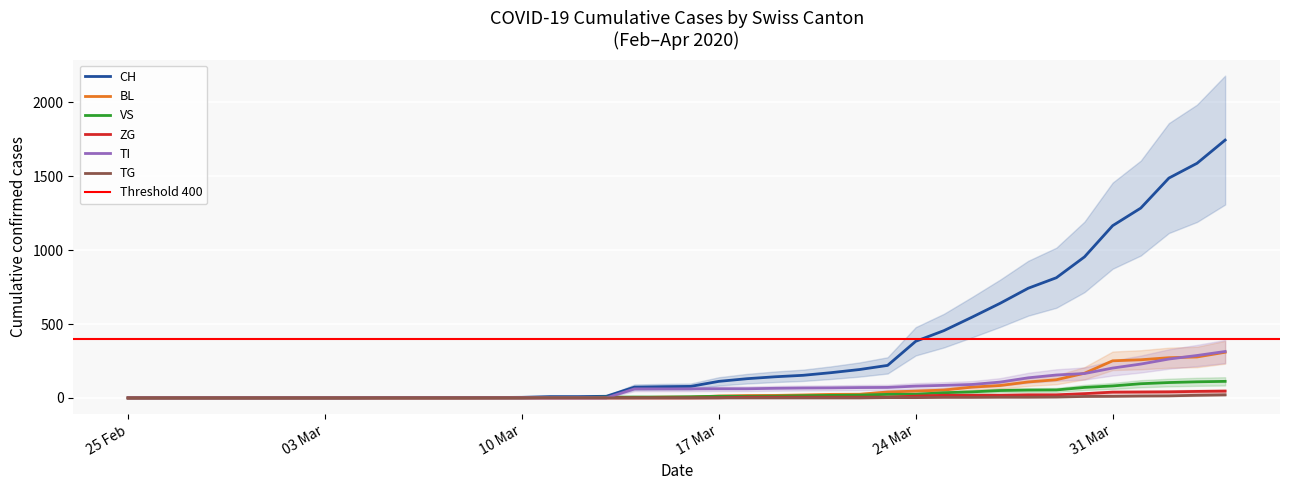

Reading right to left, list all the values displayed in this chart.

CH: 1744	1587	1487	1284	1165	954	813	742	640	546	455	383	220	192	171	153	143	130	112	78	76	73	11	9	9	4	3	2	2	2	2	0	0	0	0	0	0	0	0	0
BL: 309	277	272	258	251	167	123	108	84	73	53	46	40	25	24	20	17	16	13	5	5	2	2	2	2	2	1	0	0	0	0	0	0	0	0	0	0	0	0	0
VS: 112	109	104	96	81	71	54	53	50	41	35	25	24	19	17	15	12	11	11	8	6	6	5	3	3	0	0	0	0	0	0	0	0	0	0	0	0	0	0	0
ZG: 46	44	41	40	39	29	21	21	18	18	18	12	5	5	5	5	5	5	1	0	0	0	0	0	0	0	0	0	0	0	0	0	0	0	0	0	0	0	0	0
TI: 314	287	263	229	202	165	155	136	107	91	85	80	71	70	68	67	65	62	62	61	61	61	0	0	0	0	0	0	0	0	0	0	0	0	0	0	0	0	0	0
TG: 21	18	14	13	11	10	6	5	5	4	4	2	2	0	0	0	0	0	0	0	0	0	0	0	0	0	0	0	0	0	0	0	0	0	0	0	0	0	0	0